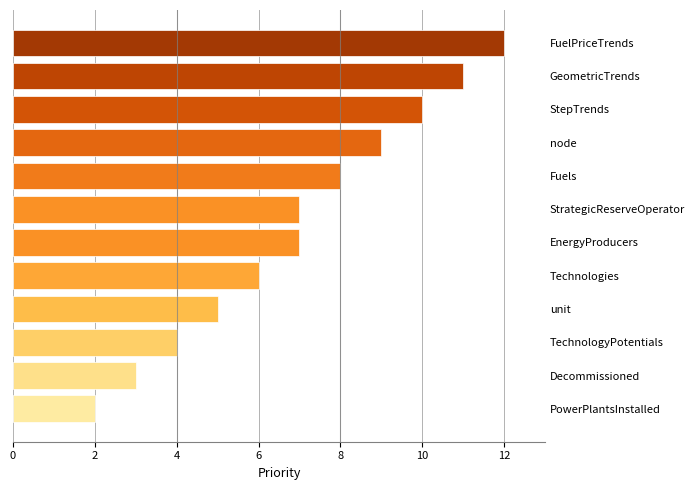

Reading left to right, list all the values displayed in this chart.

2	3	4	5	6	7	7	8	9	10	11	12